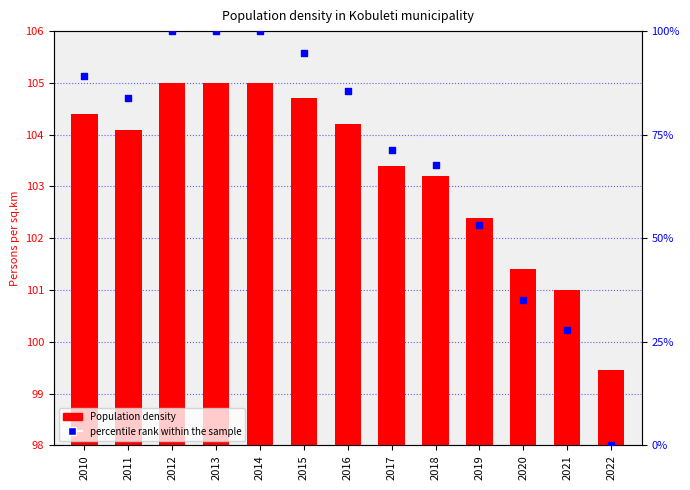

Which series has the widest spread of Y values?

percentile rank within the sample